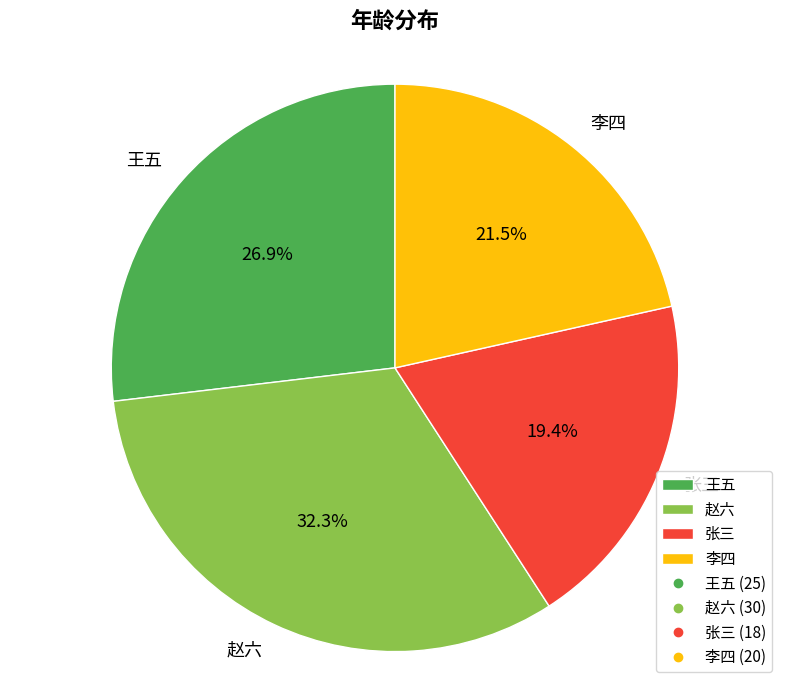

To the nearest percent, what percentage of the pie is 张三?

19%